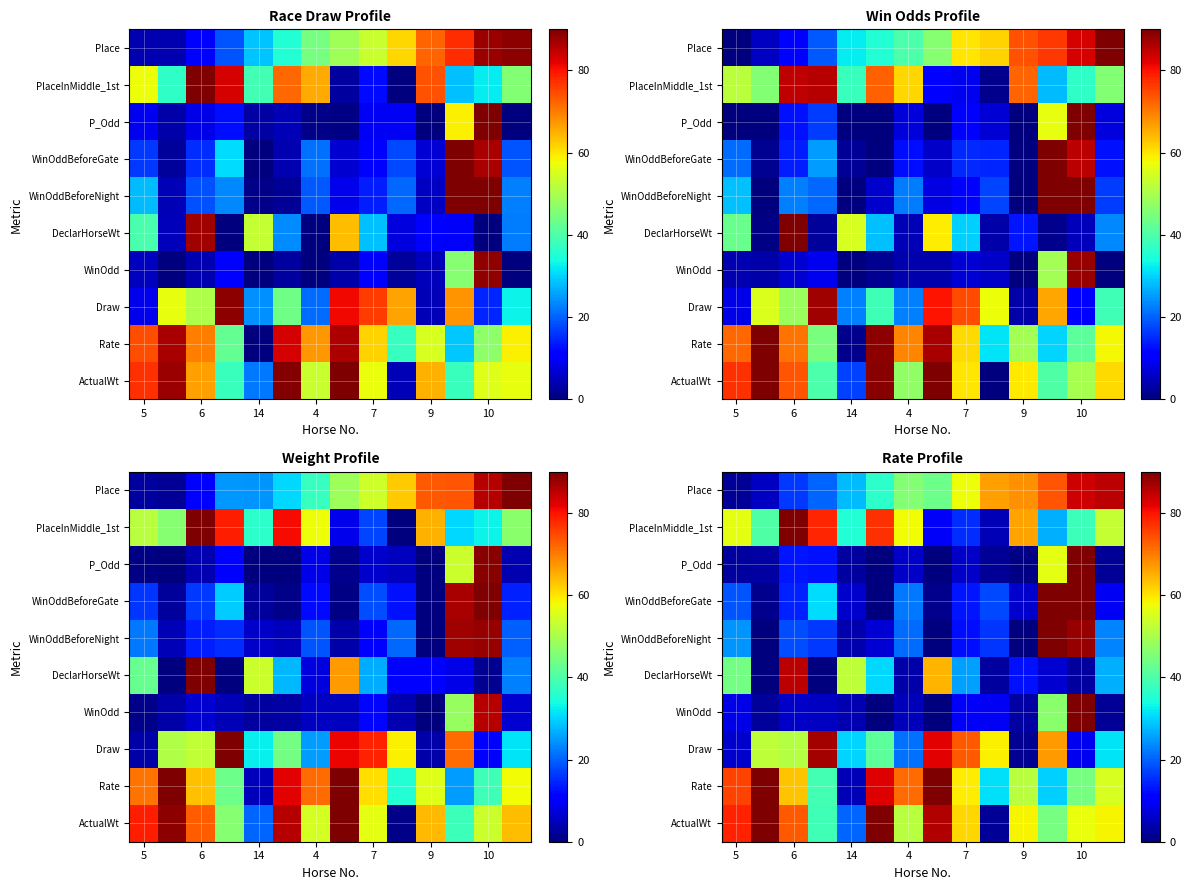

What is the spread (max minus min) of values at 8?

67.4